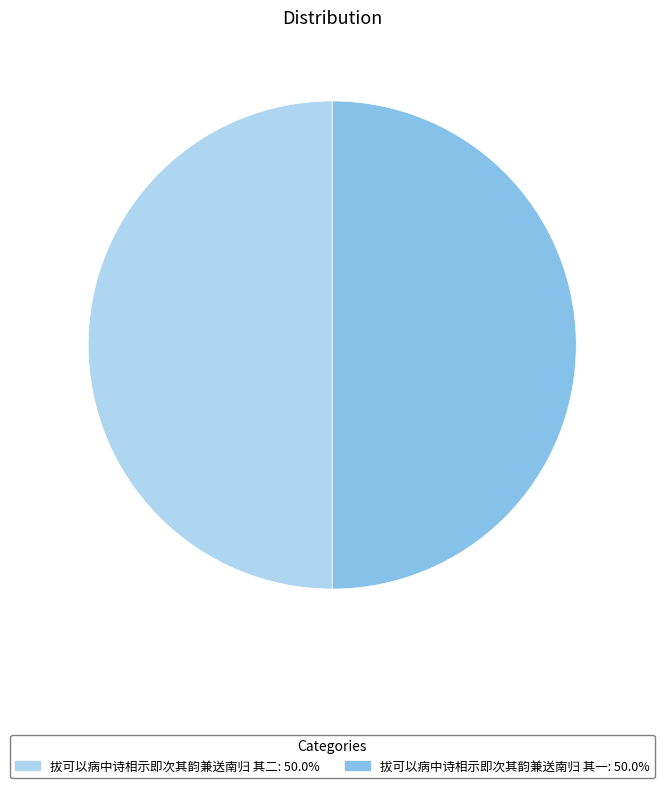

Is the sum of 拔可以病中诗相示即次其韵兼送南归 其二: 50.0% and 拔可以病中诗相示即次其韵兼送南归 其一: 50.0% greater than half?

Yes